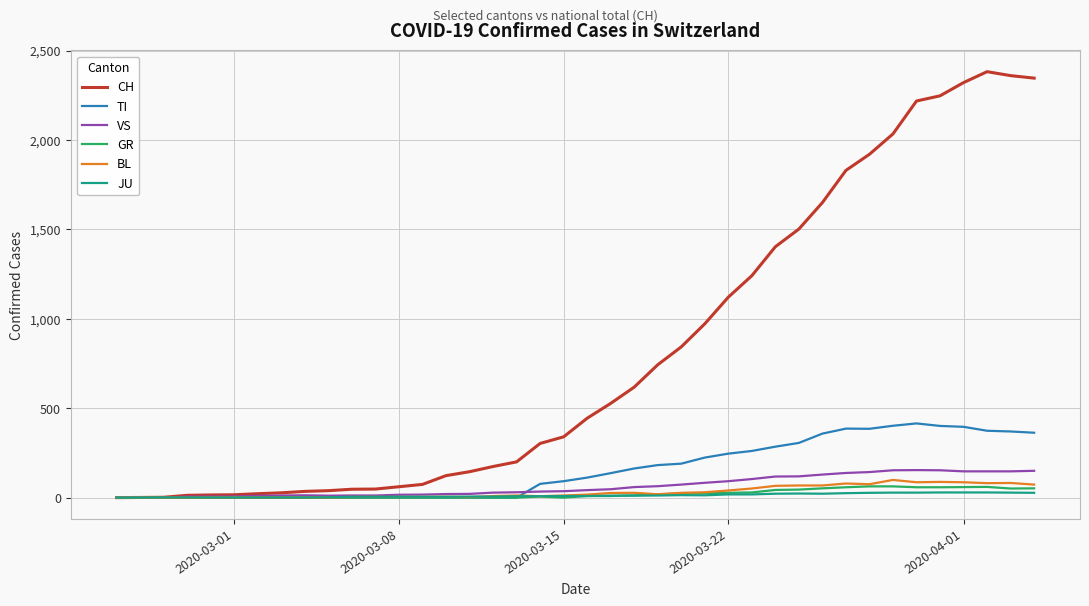

Which series has the largest total across all categories?

CH